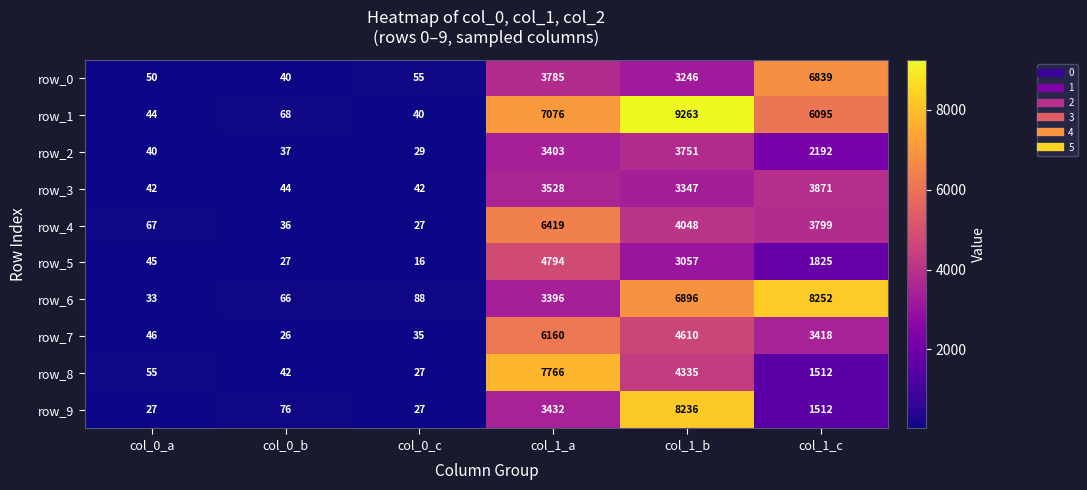

What is the highest value of the row_9 series?

8236